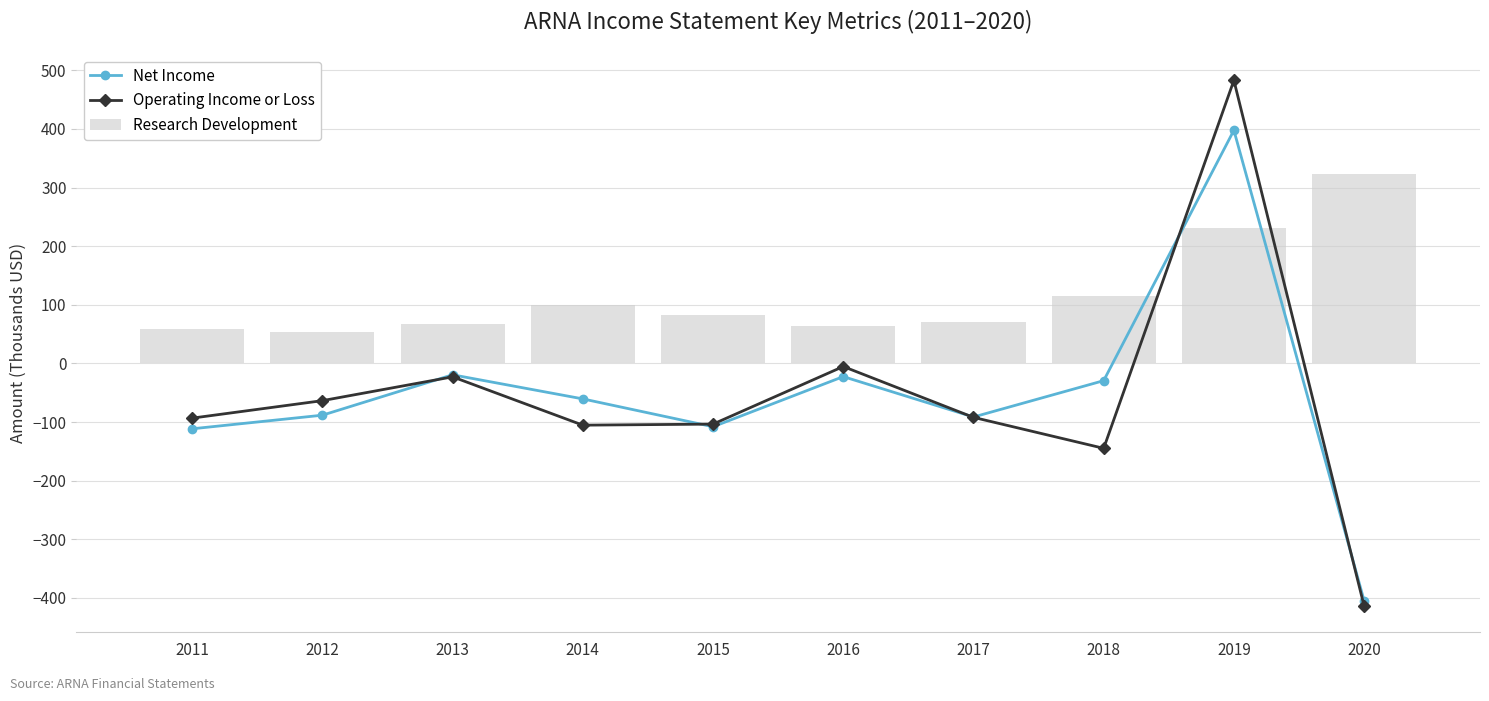

How many groups of bars are there?

10